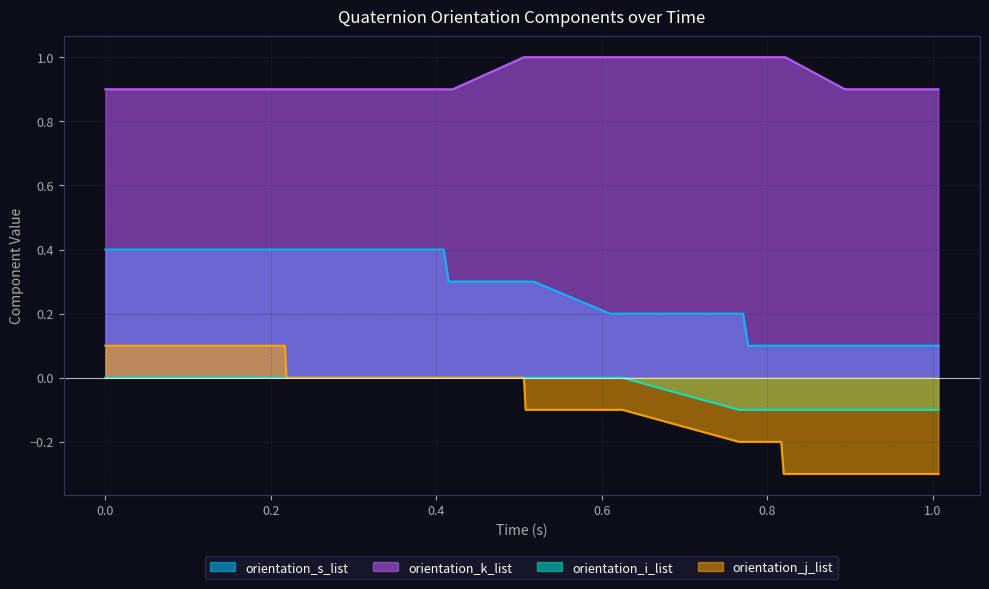

How many lines are shown in the chart?

4